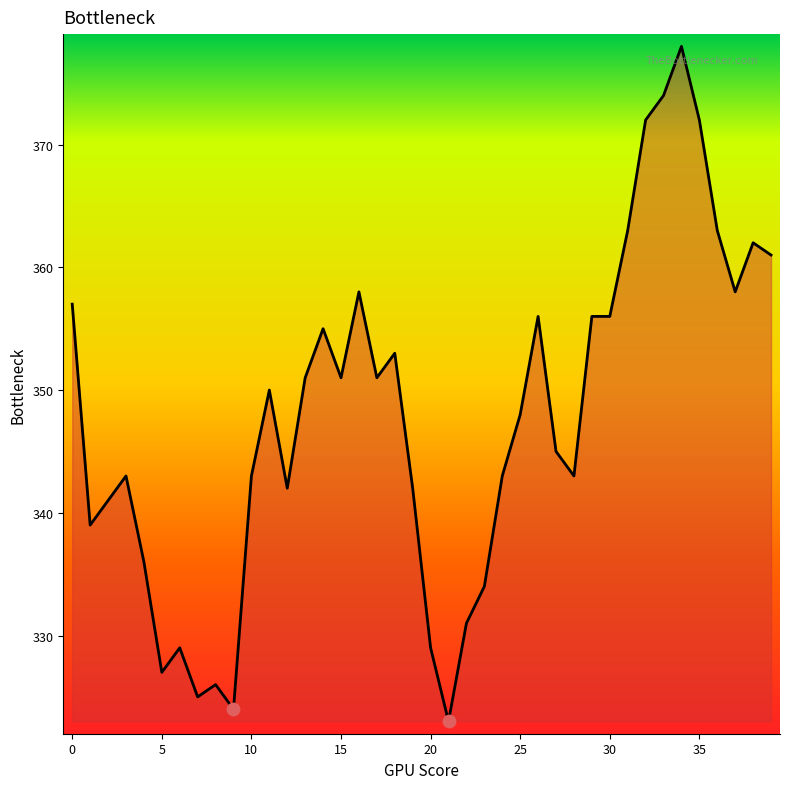

What is the maximum value shown in the chart?

378